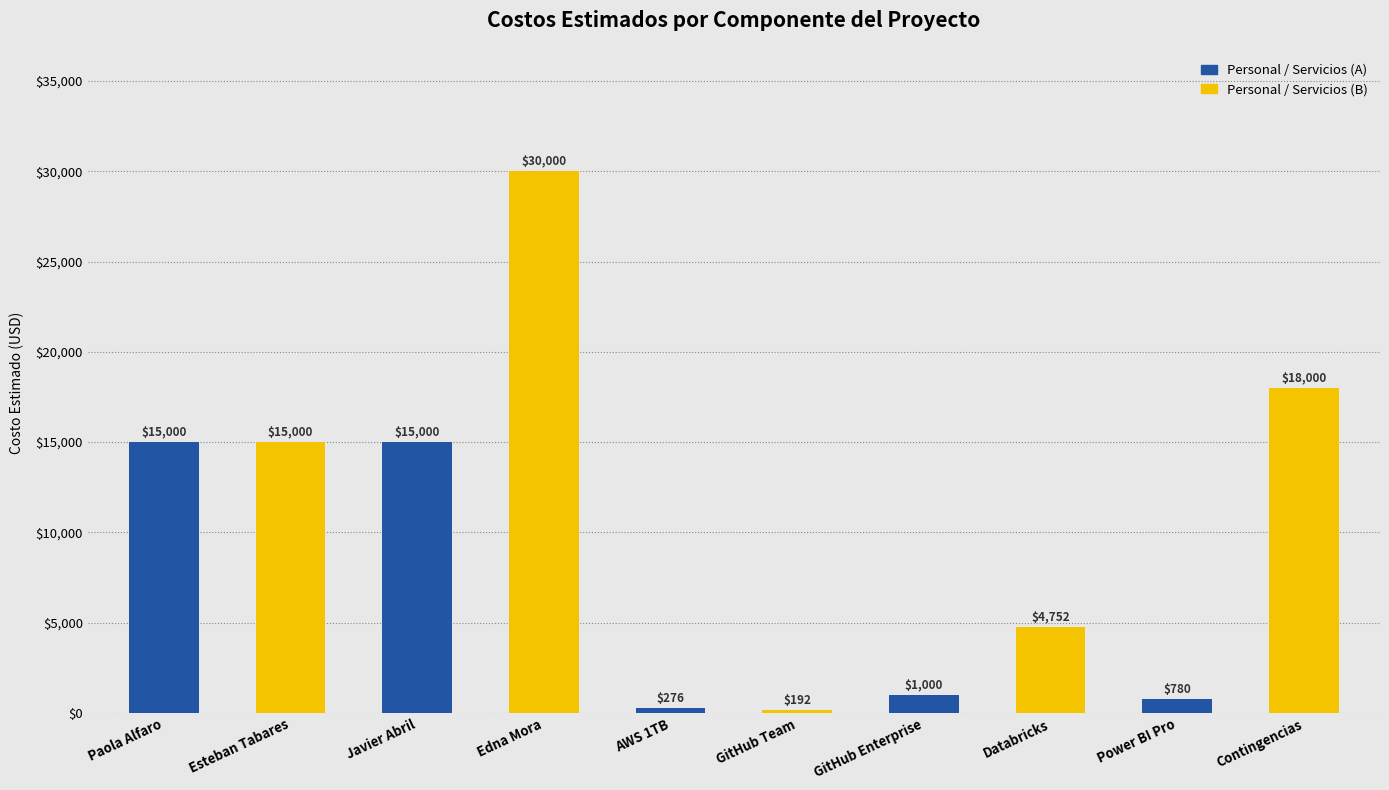

What value does the data have at GitHub Enterprise, to the nearest 50?

1000